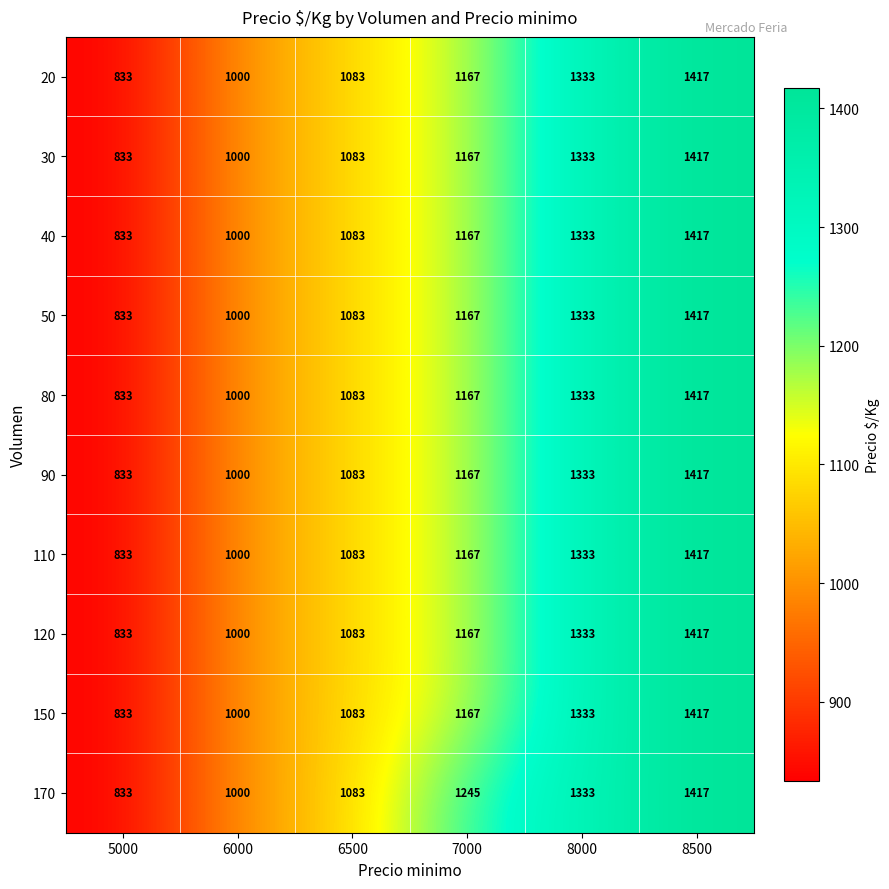

At how many categories does at least one series exceed 1292?

2